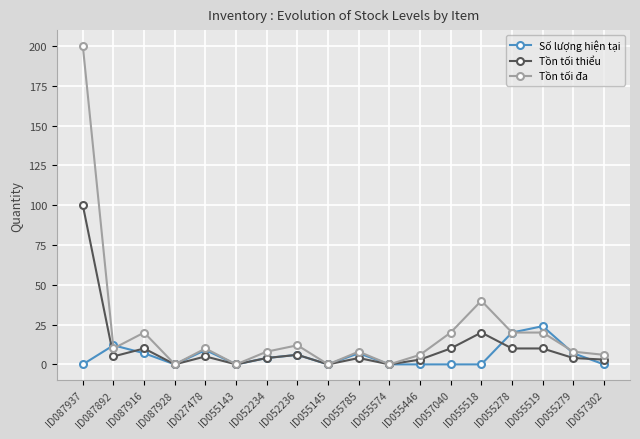

What is the difference between the Tồn tối đa values at ID055278 and ID087928?

20